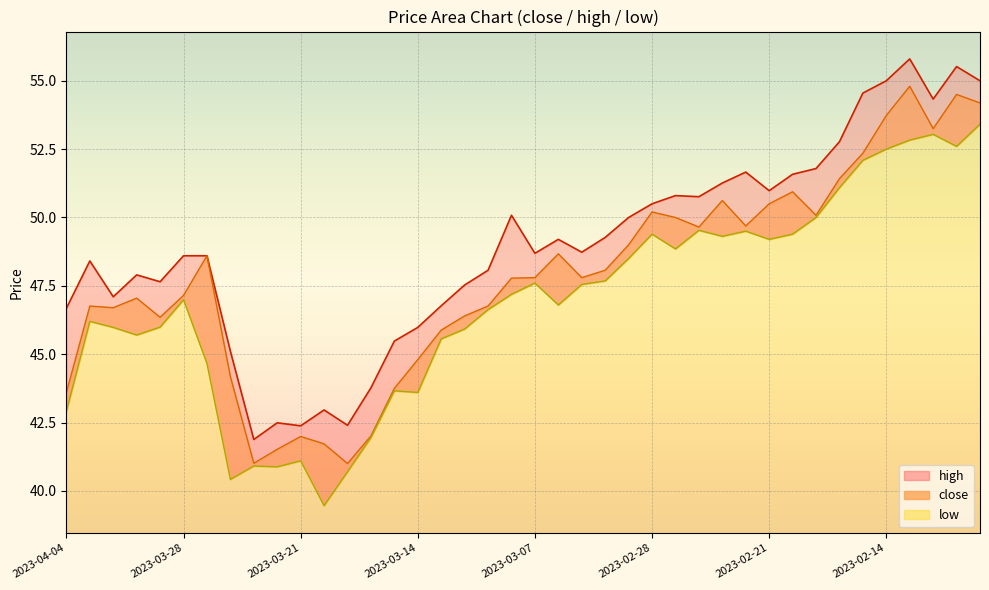

True or false: close and high intersect in this chart.

False